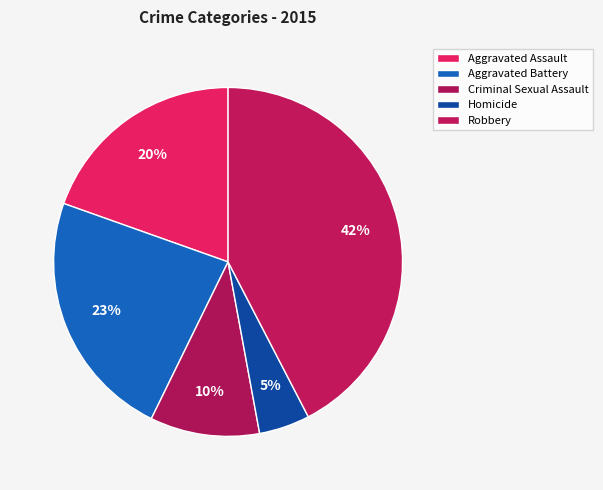

To the nearest percent, what is the difference between the Aggravated Battery and Homicide slice percentages?

18%